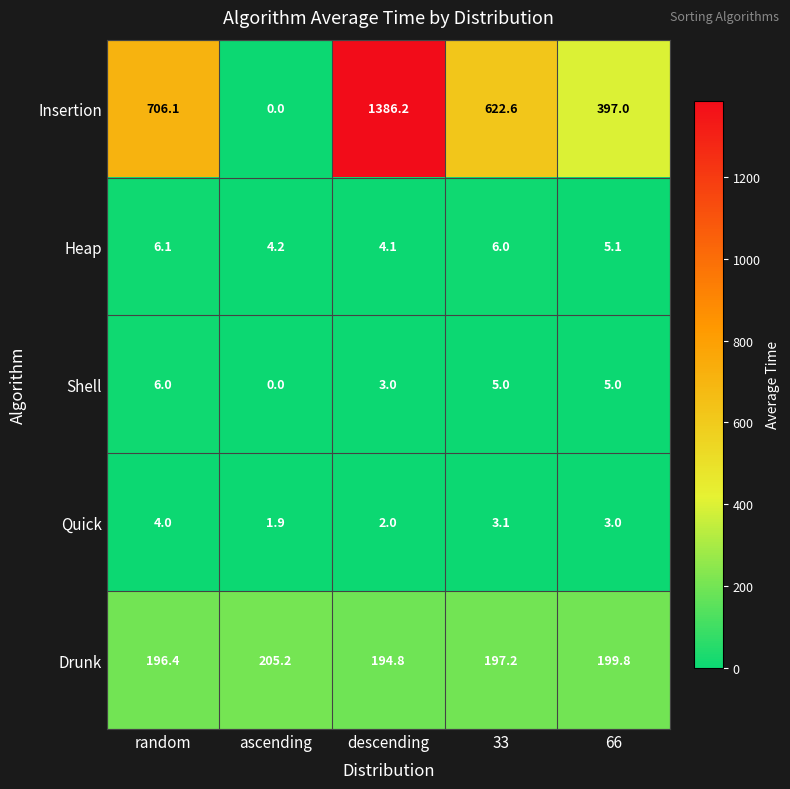

How many categories are shown in the chart?

5